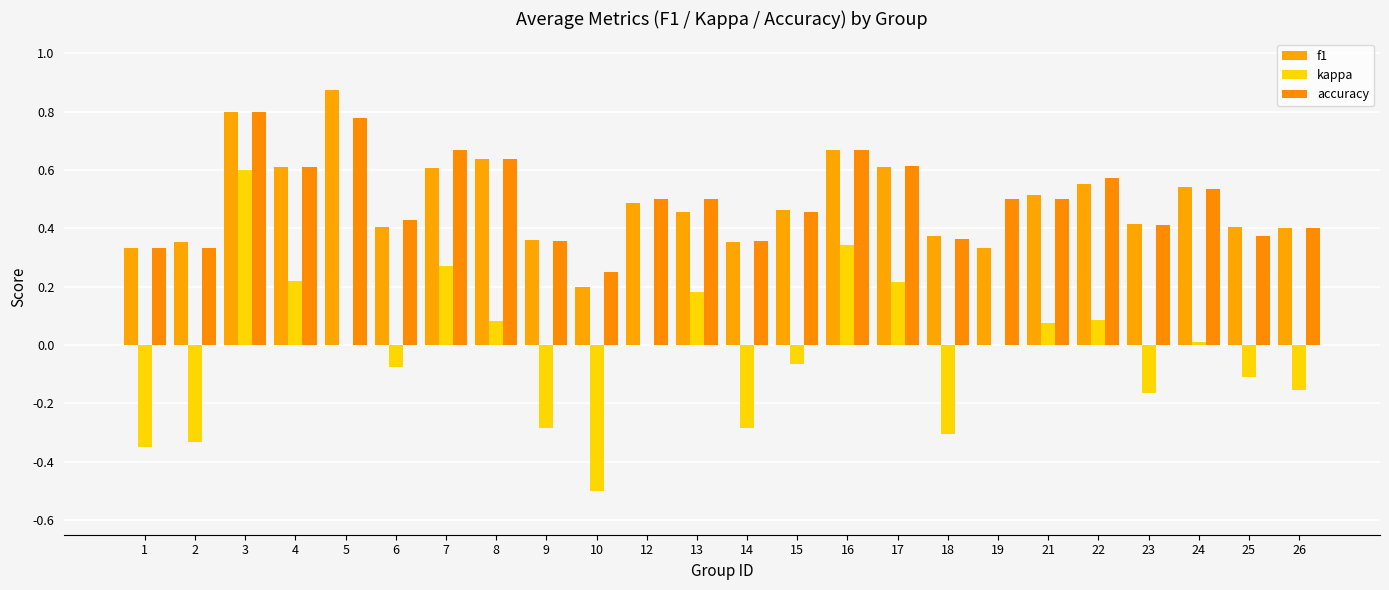

Are the bars grouped side by side (vs. stacked)?

Yes